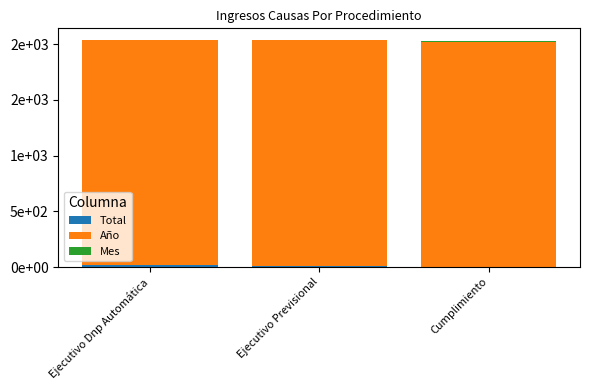

What is the average value of the Total series?

9